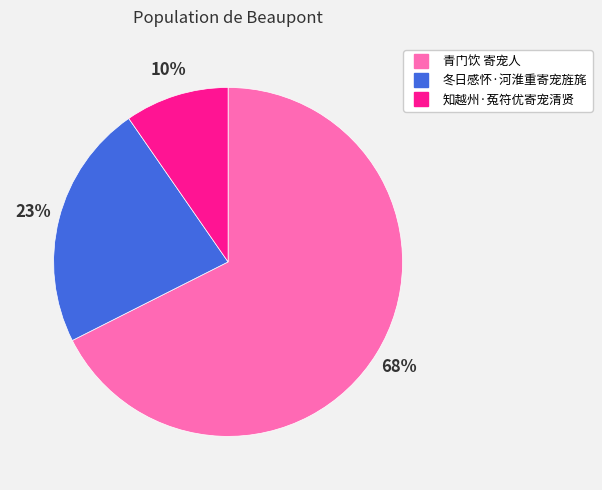

Which category has the smallest portion of the pie?

知越州·菟符优寄宠清贤